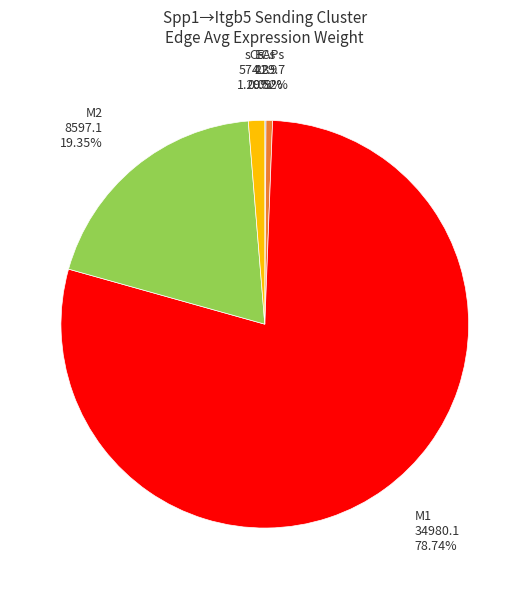

Is there any slice that represents more than half of the pie?

Yes